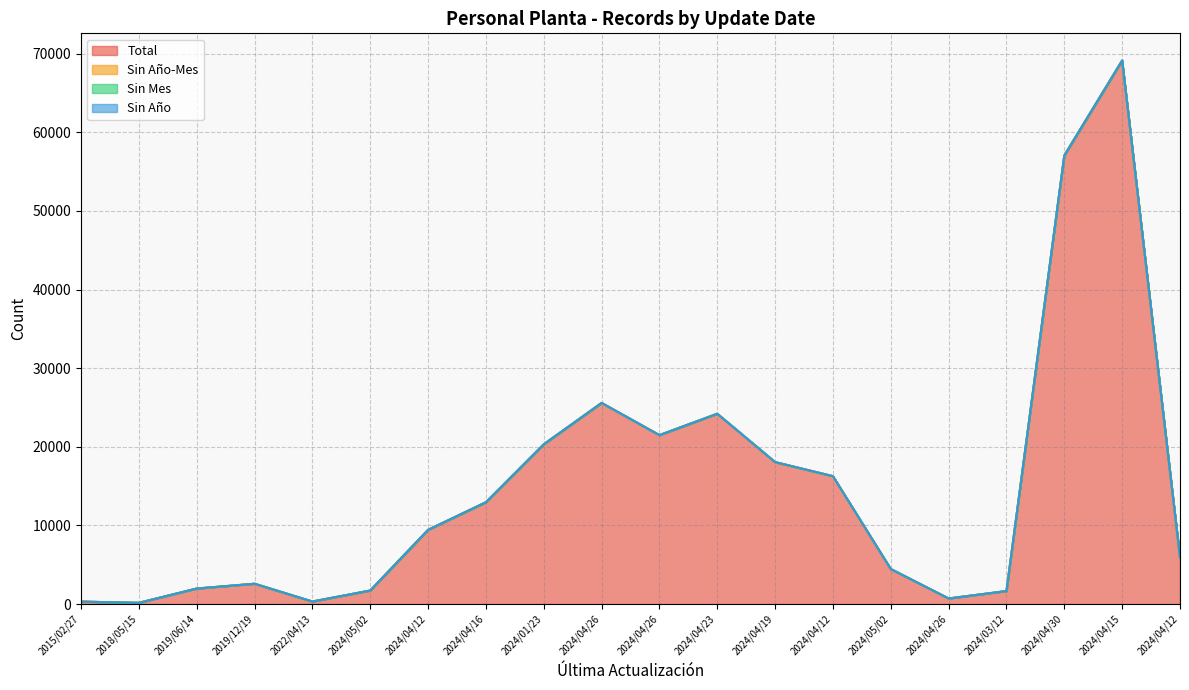

Which has a higher value, 2024/01/23 or 2019/12/19?

2024/01/23